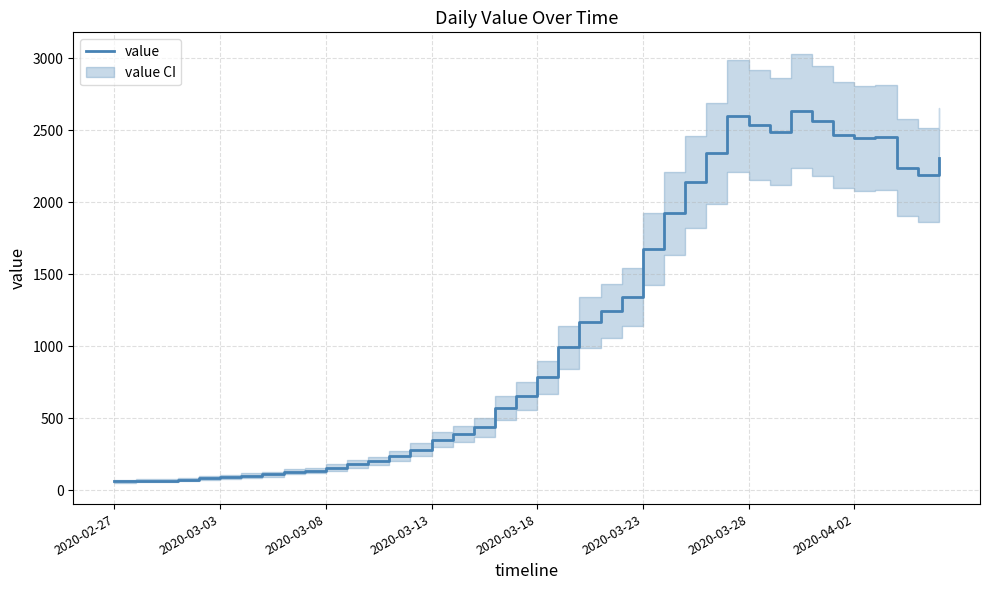

How many points are lower than both their immediate neighbors (excluding endpoints)?

3